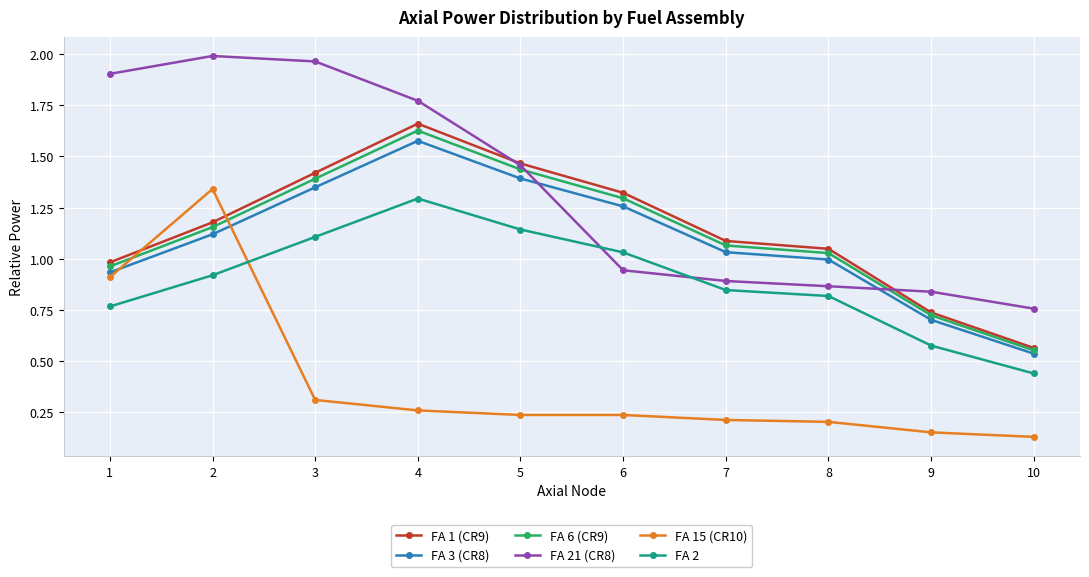

At which label does FA 21 (CR8) reach its peak?

2